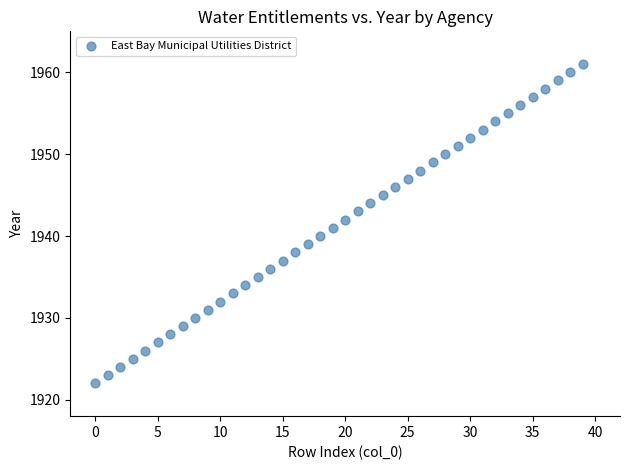

What is the range of Y values (max minus min)?

39